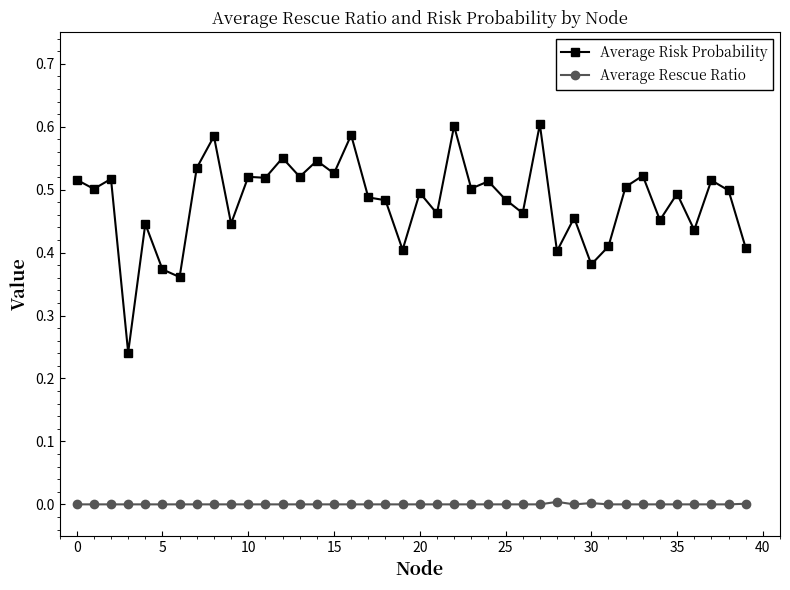

True or false: Average Rescue Ratio and Average Risk Probability cross at least once.

False